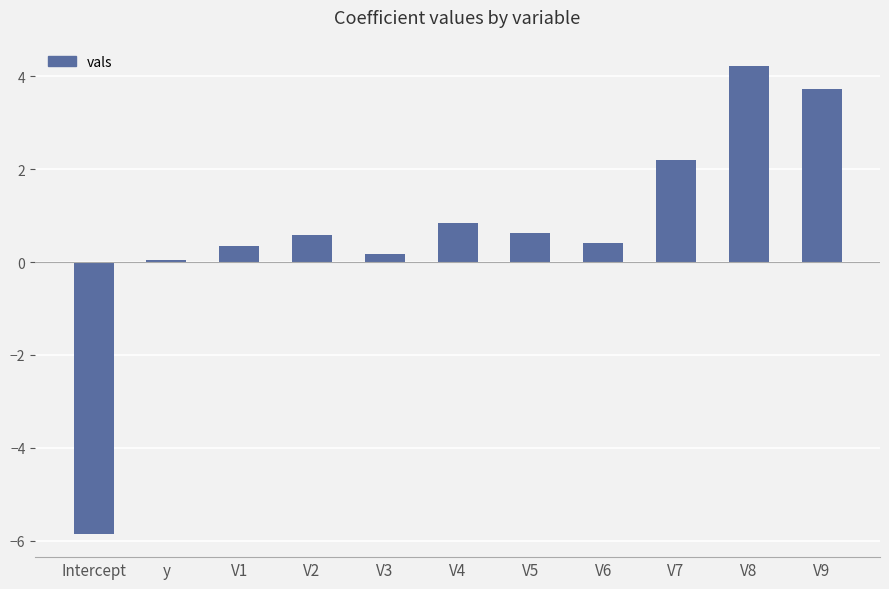

True or false: the data shows 5.1 at V9.

False